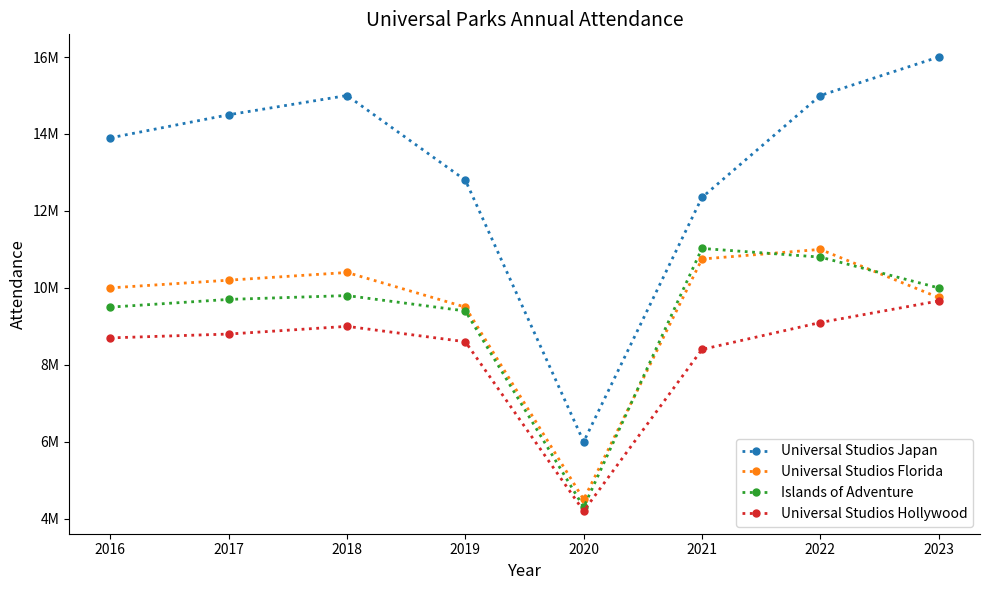

What are all the series names shown in the legend?

Universal Studios Japan, Universal Studios Florida, Islands of Adventure, Universal Studios Hollywood